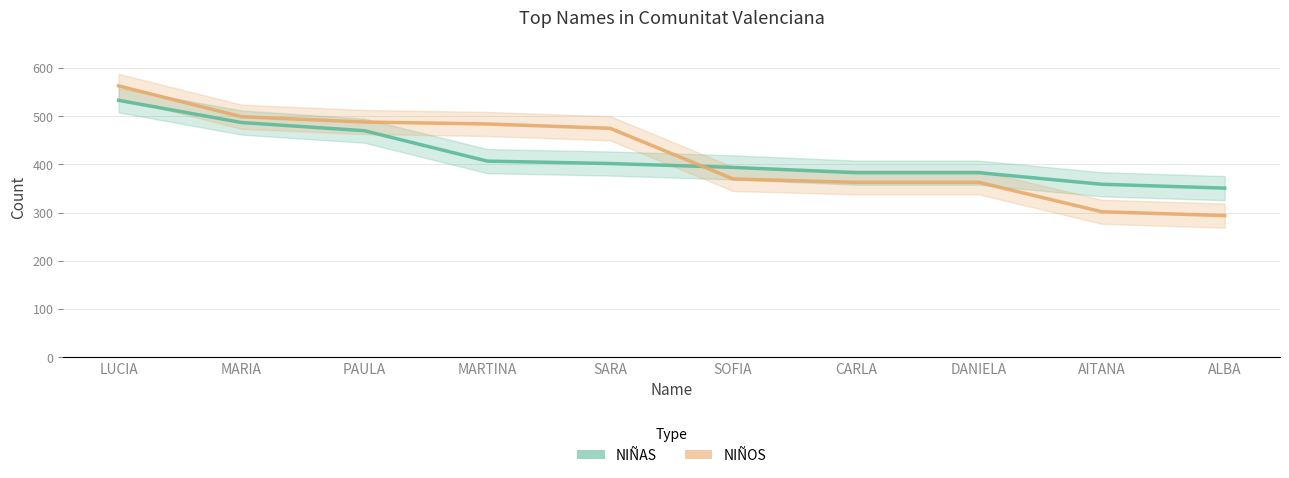

What is the difference between the maximum and minimum values in the NIÑOS series?

269